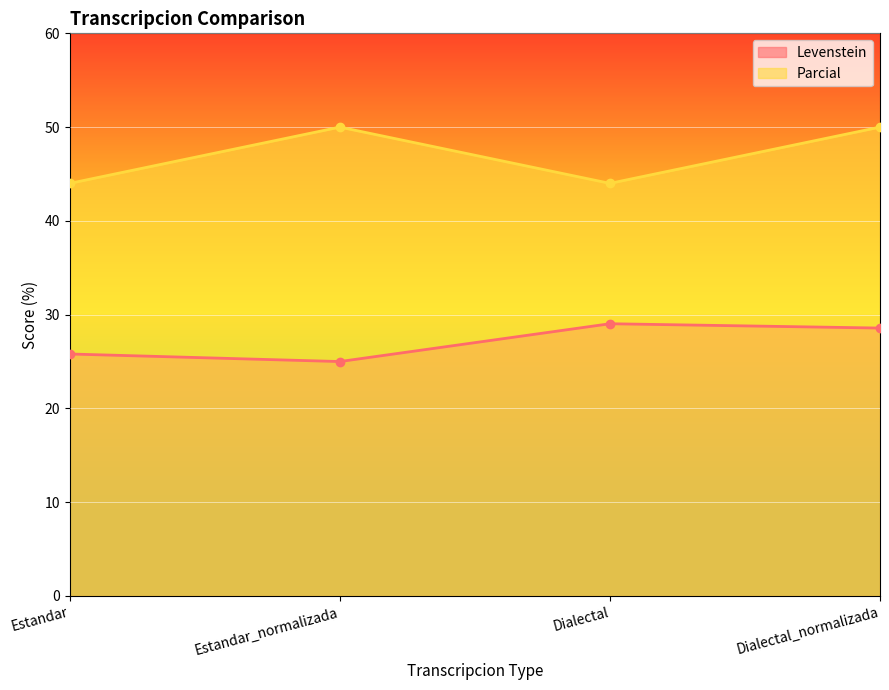

How many lines are shown in the chart?

2